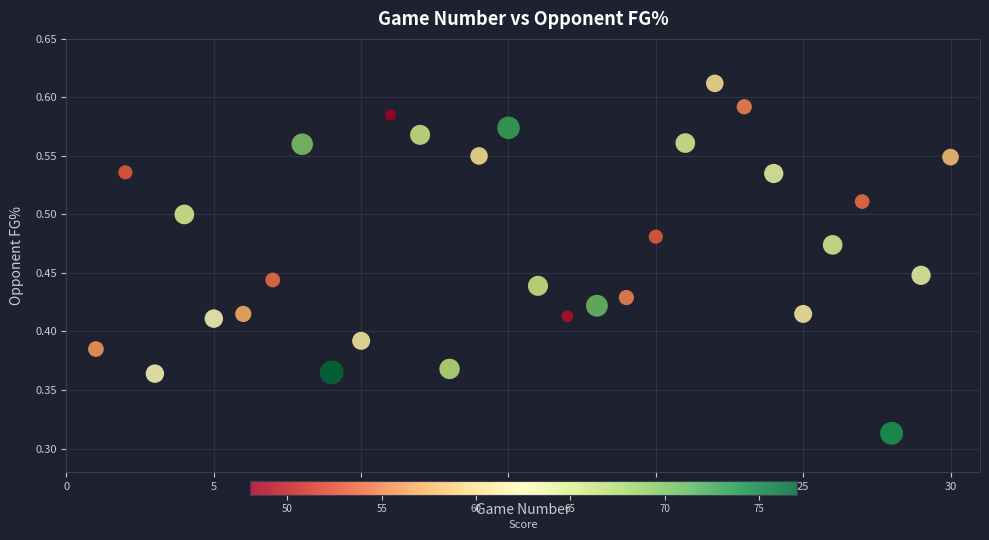

What is the range of X values (max minus min)?

29.0